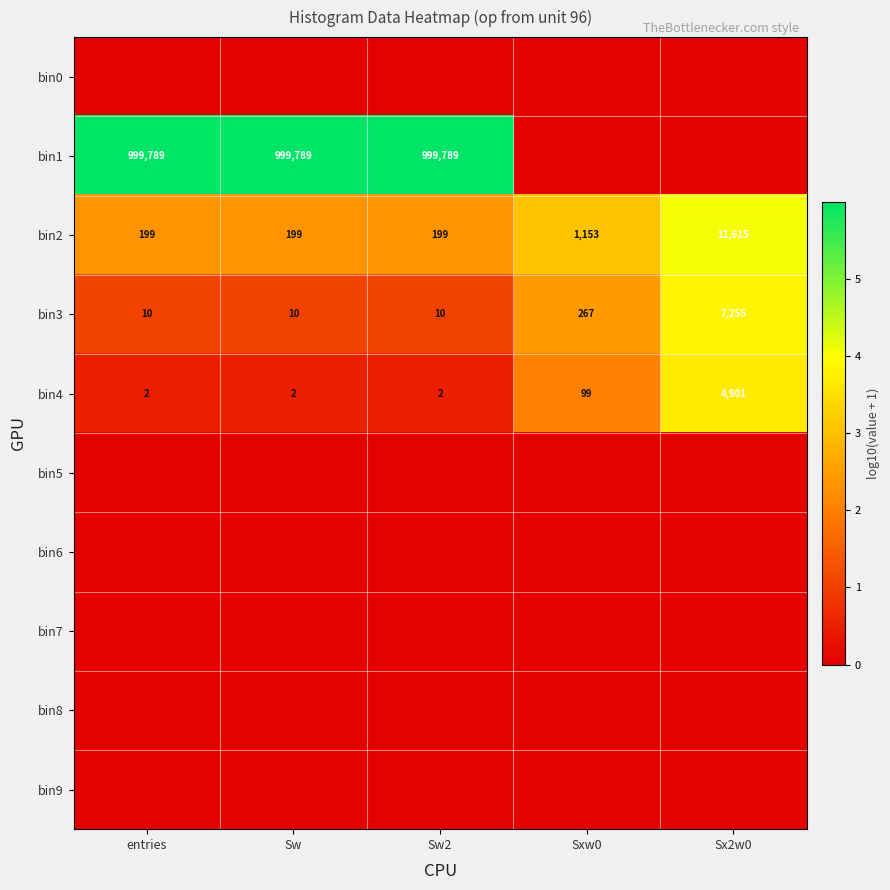

Where is bin2 nearest to the value 5907?

Sxw0